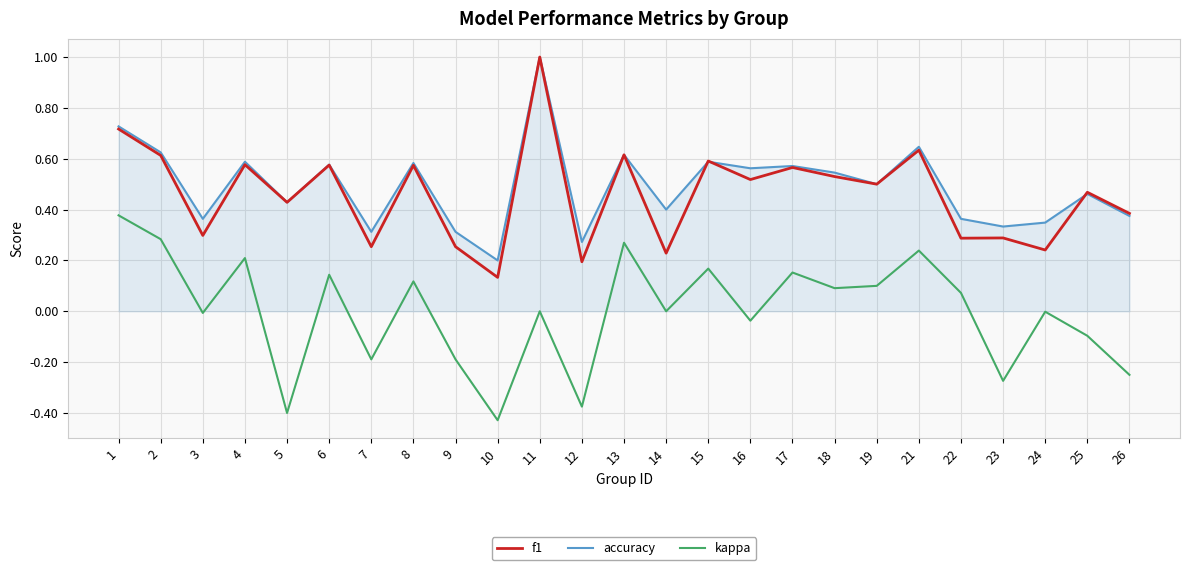

True or false: kappa and f1 cross at least once.

False